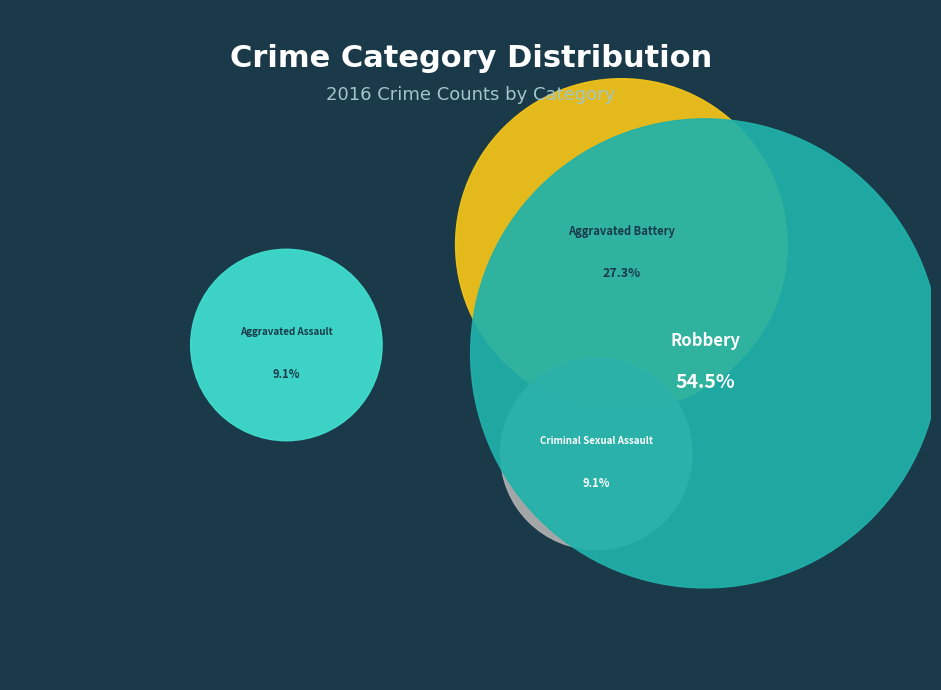

Combined, do Robbery and Criminal Sexual Assault account for over 50%?

Yes